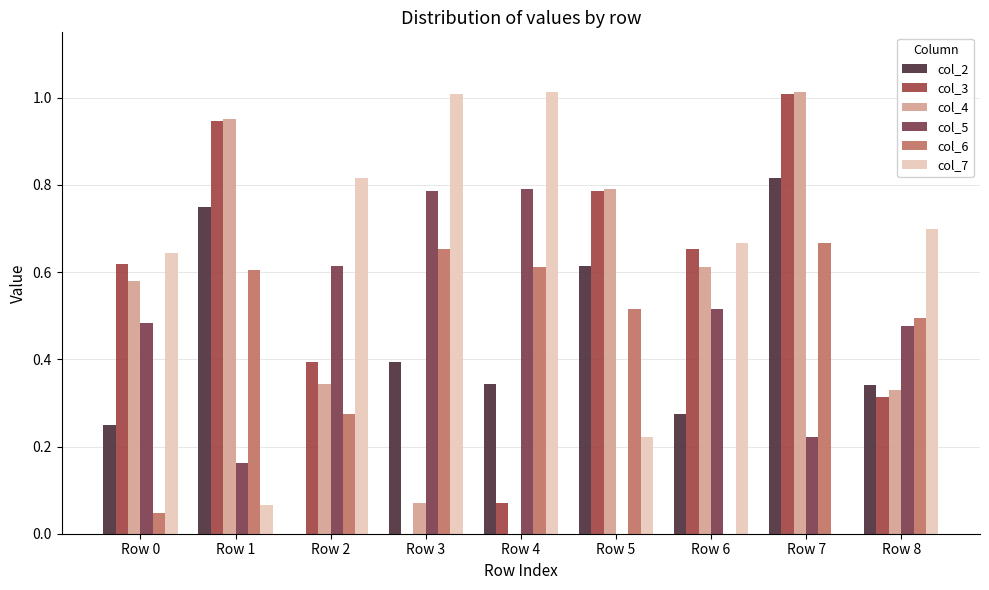

At which label is col_2 closest to 0?

Row 2